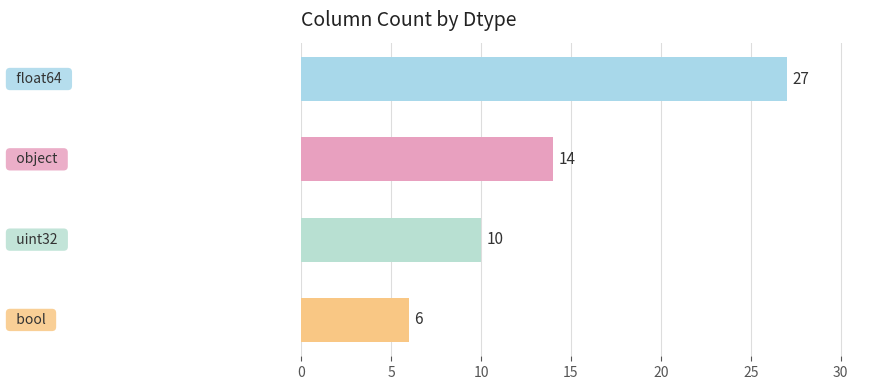

What is the maximum value shown in the chart?

27